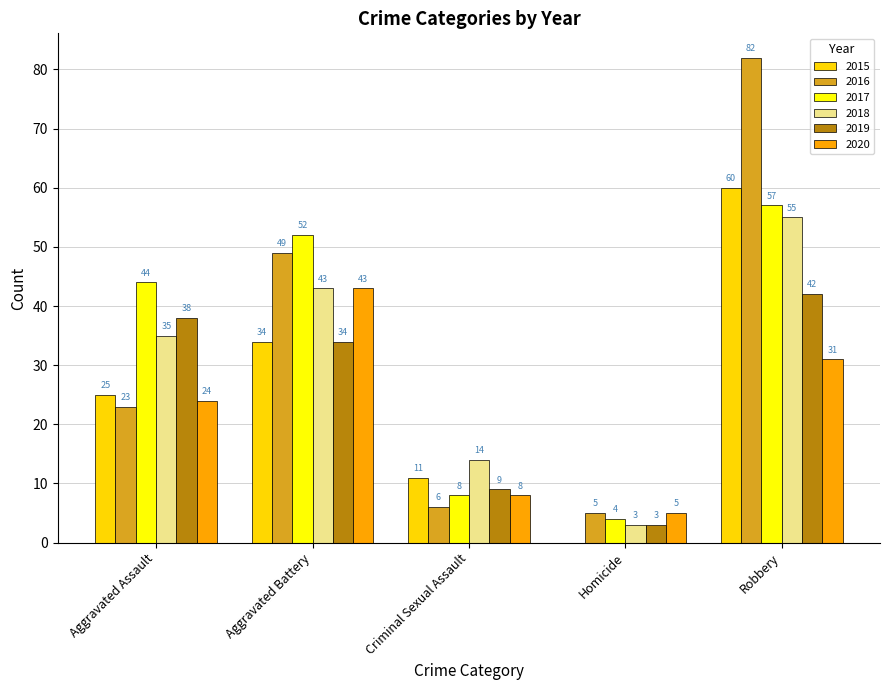

What is the maximum value for 2015?

60